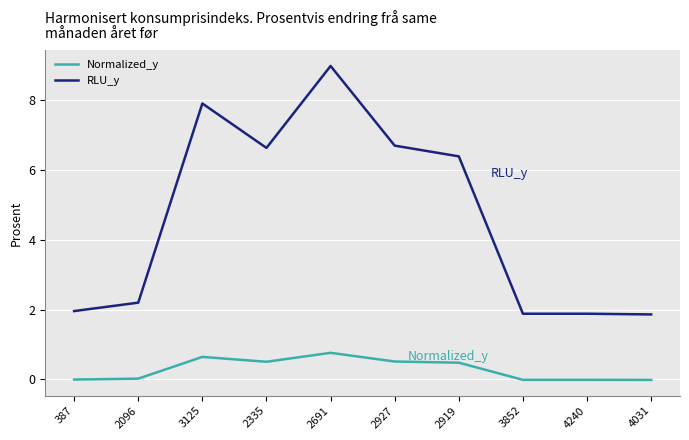

How many lines are shown in the chart?

2